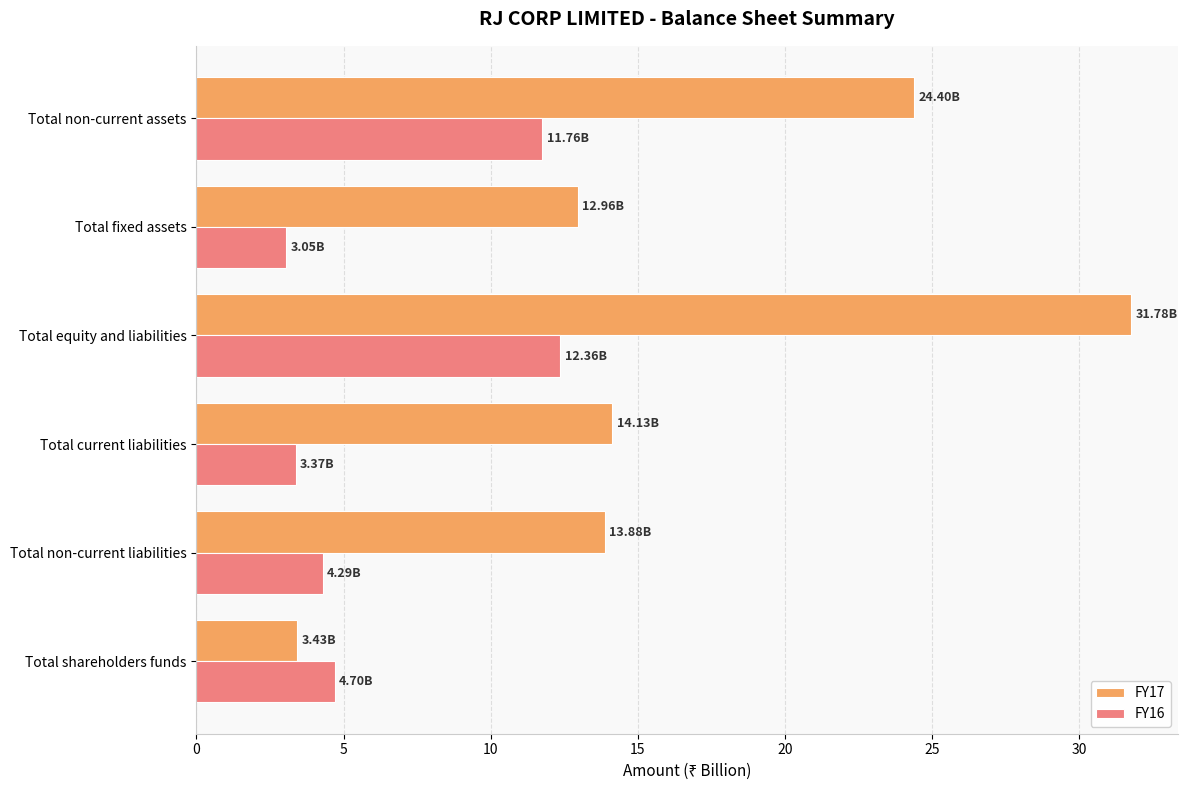

What is the average value of the FY17 series?

16.8